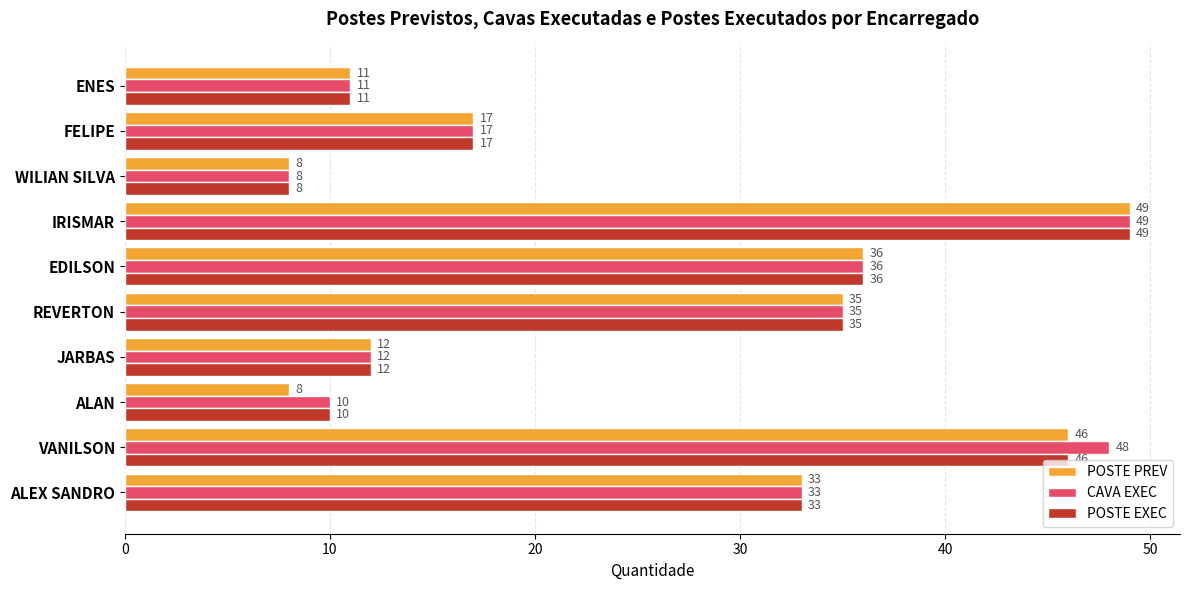

Rank the categories by POSTE EXEC value from lowest to highest.

WILIAN SILVA, ALAN, ENES, JARBAS, FELIPE, ALEX SANDRO, REVERTON, EDILSON, VANILSON, IRISMAR